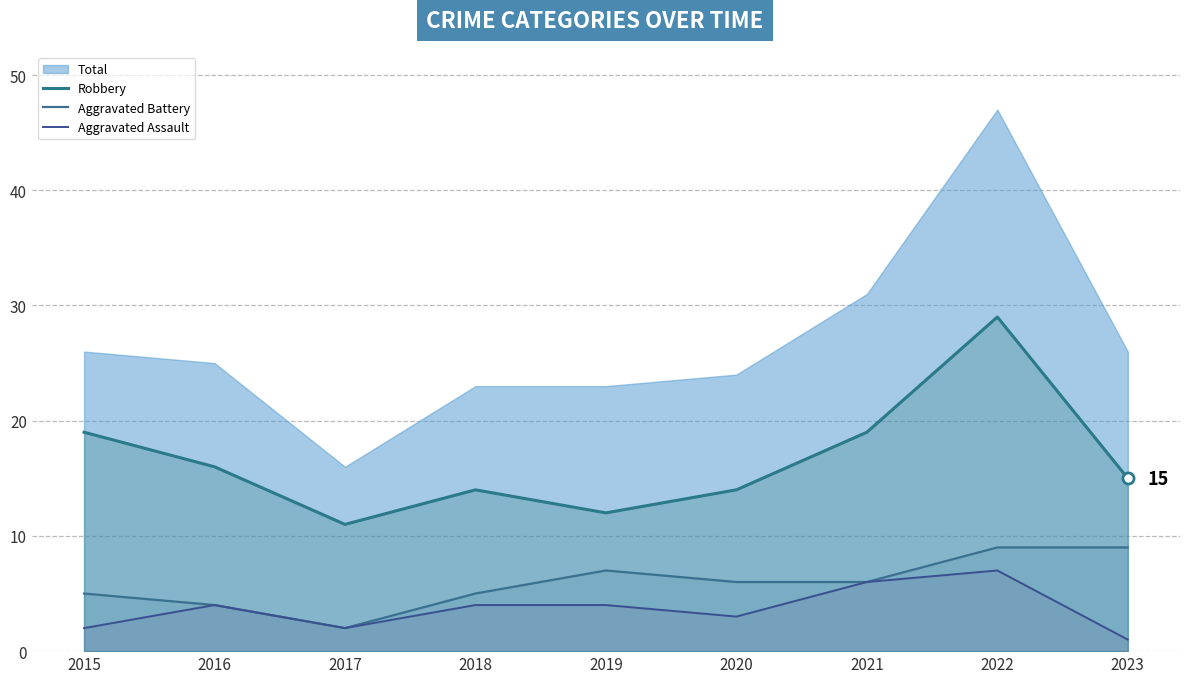

What is the sum of the Aggravated Assault values at 2022 and 2015?

9